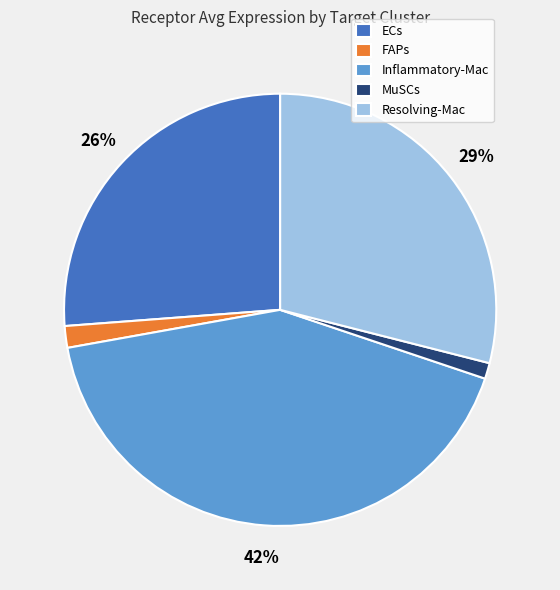

How many slices are in this pie chart?

5